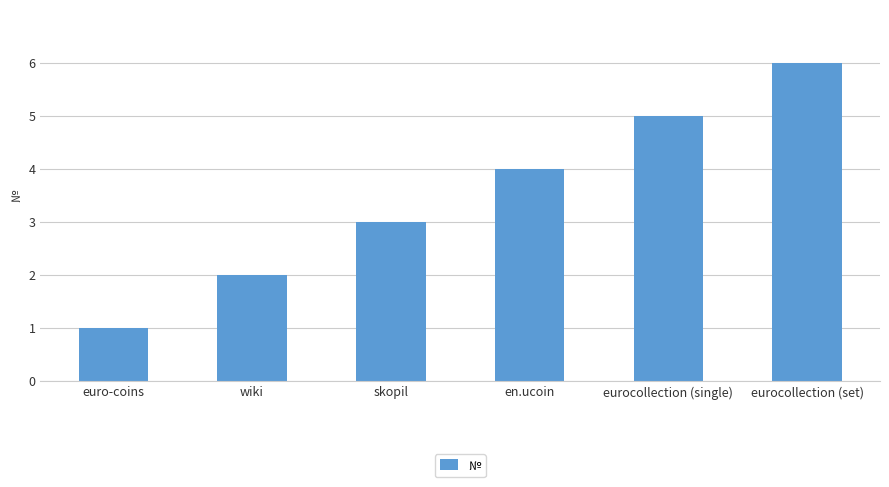

Where is the data nearest to the value 3?

skopil